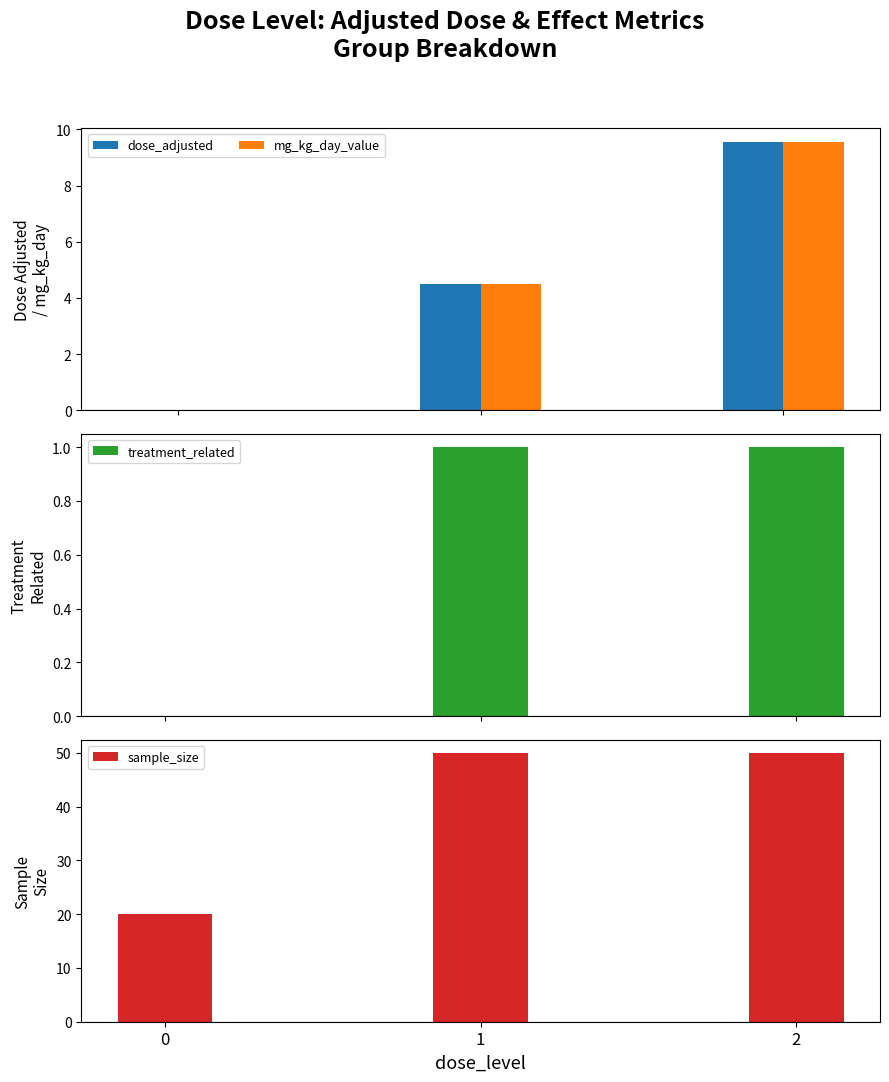

What is the sum of all dose_adjusted values?

14.1